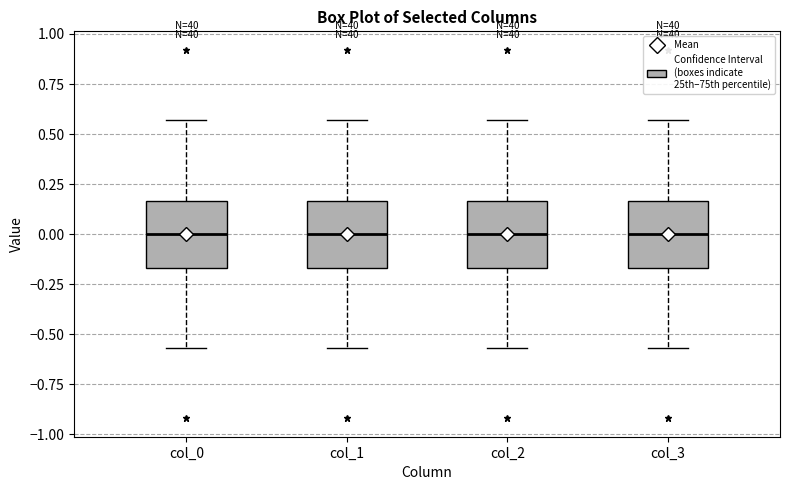

Reading left to right, transcribe this box plot: for each box, give where its median line is, the range the box spans, and where its two whiskers end, as read against the y-axis. The values are not printed on the chart, so give them approximately, as read against the axis.

col_0: median 0.00, box -0.15 to 0.15, whiskers -0.55 to 0.55
col_1: median 0.00, box -0.15 to 0.15, whiskers -0.55 to 0.55
col_2: median 0.00, box -0.15 to 0.15, whiskers -0.55 to 0.55
col_3: median 0.00, box -0.15 to 0.15, whiskers -0.55 to 0.55